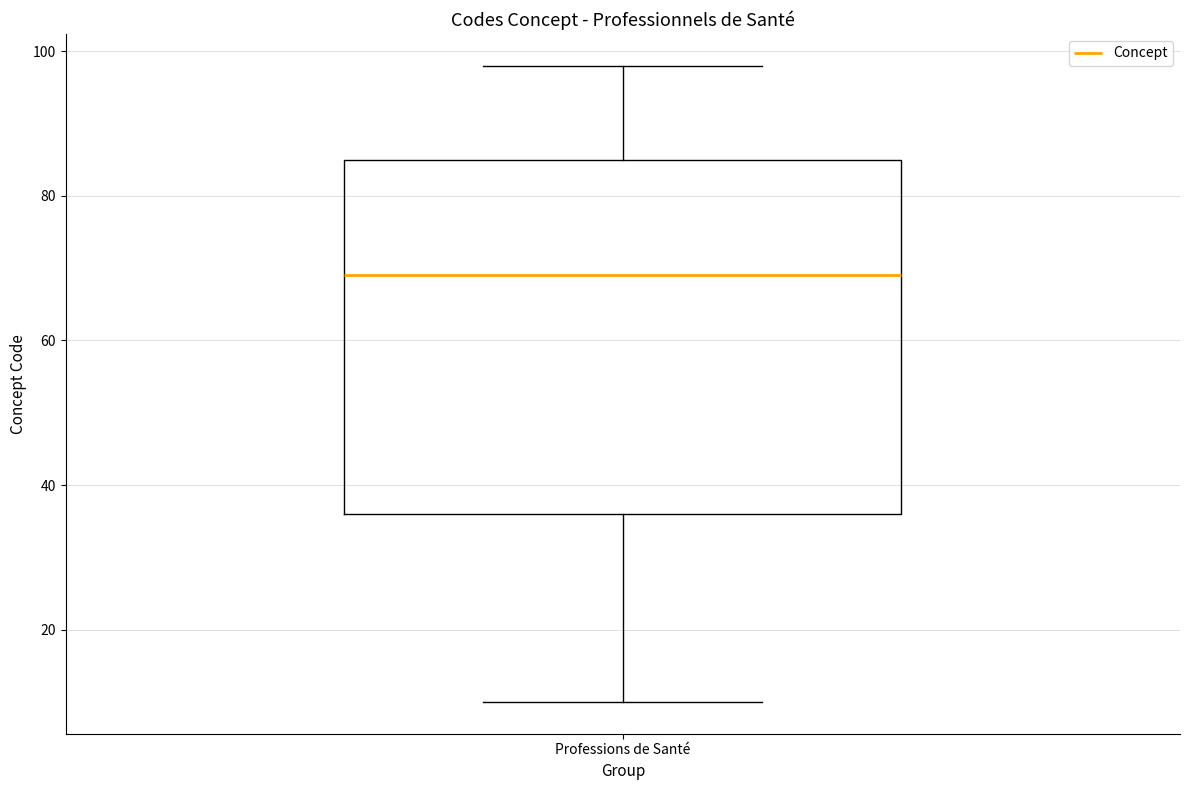

Read this box plot against the y-axis: the position of the median line, the range covered by the box, and the ends of both whiskers. The values are not printed on the chart, so give them approximately, as read against the axis.

median 70, box 36 to 86, whiskers 10 to 98